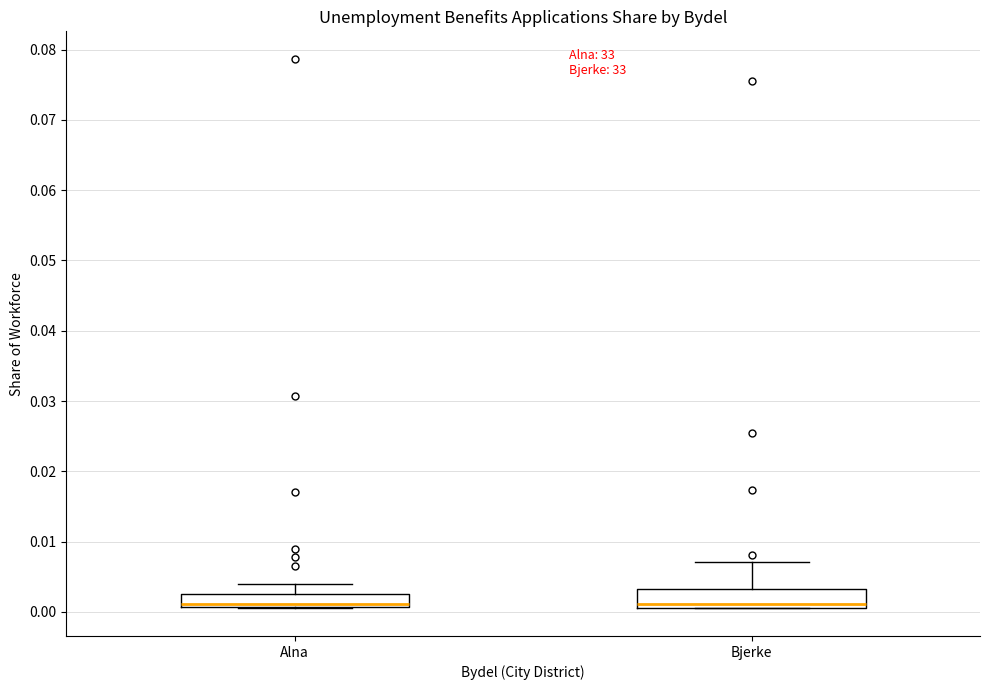

Reading left to right, transcribe this box plot: for each box, give where its median line is, the range the box spans, and where its two whiskers end, as read against the y-axis. The values are not printed on the chart, so give them approximately, as read against the axis.

Alna: median 0.001 (drawn on the box's lower edge), box 0.001 to 0.003, whiskers 0.000 to 0.004
Bjerke: median 0.001 (just above the box's lower edge), box 0.001 to 0.003, whiskers 0.001 to 0.007